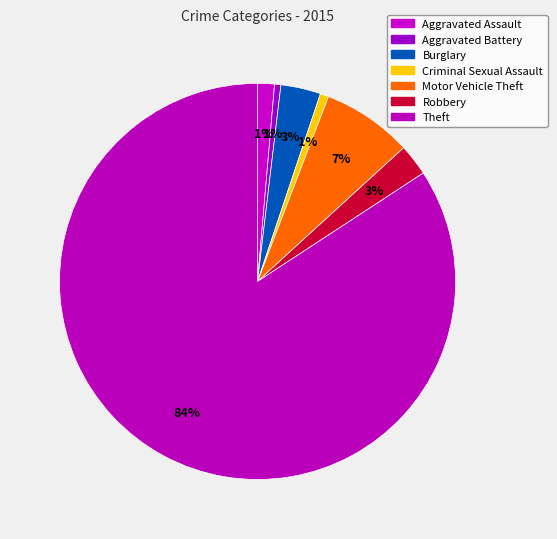

Count the number of slices in the pie.

7